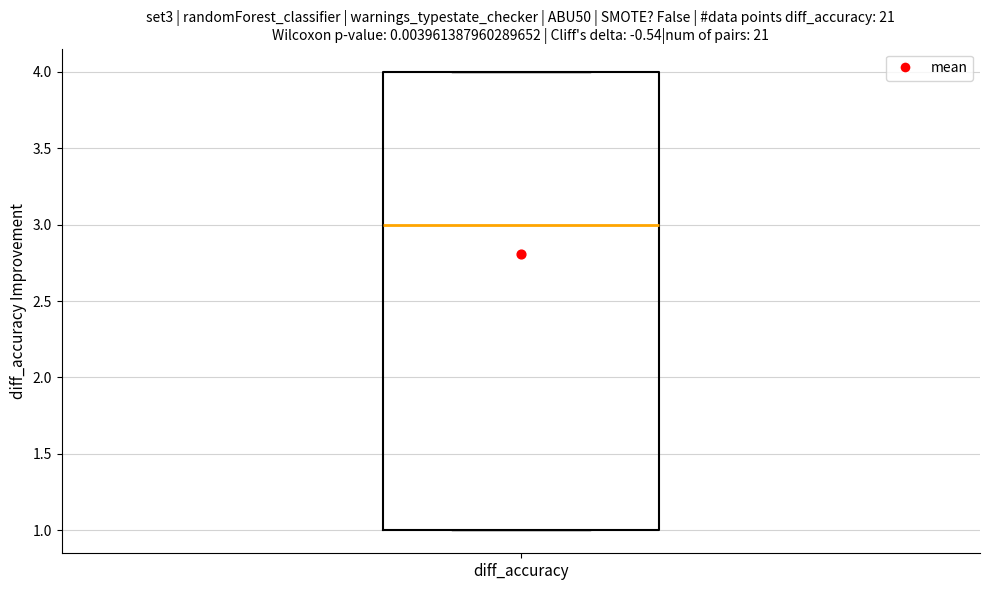

Read this box plot against the y-axis: the position of the median line, the range covered by the box, and the ends of both whiskers. The values are not printed on the chart, so give them approximately, as read against the axis.

median 3, box 1 to 4, whiskers 1 to 4